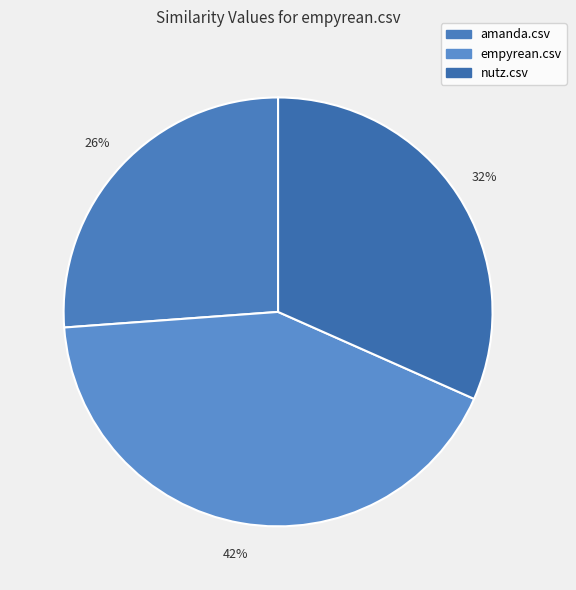

Is amanda.csv the majority of the pie?

No